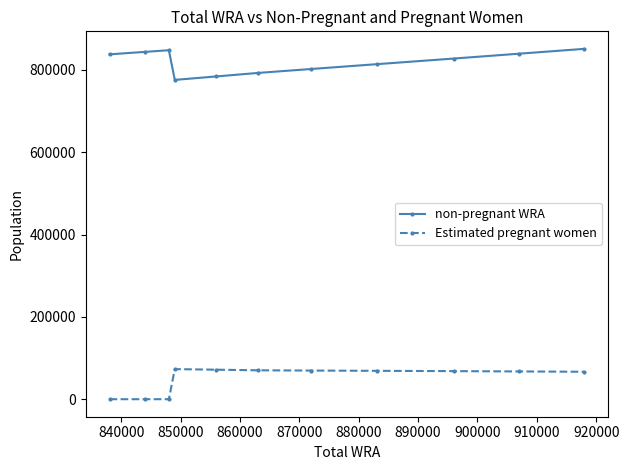

How many series are shown in this chart?

2